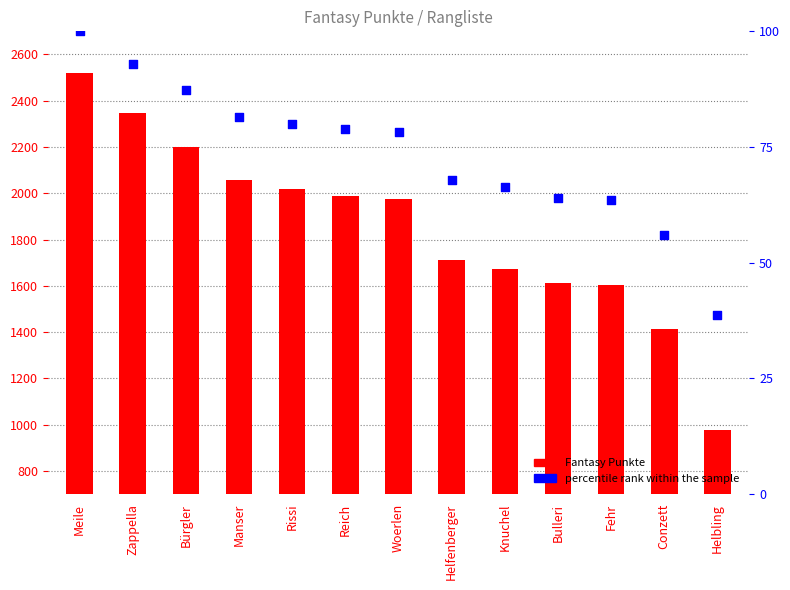

Which series reaches the minimum Y coordinate?

percentile rank within the sample